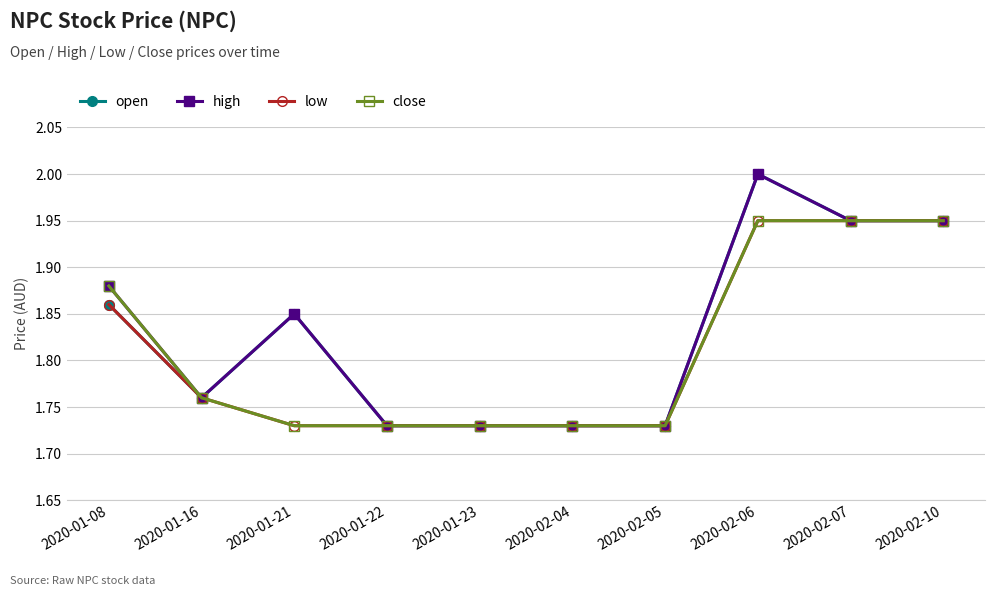

What is the label of the 4th point from the right?

2020-02-05